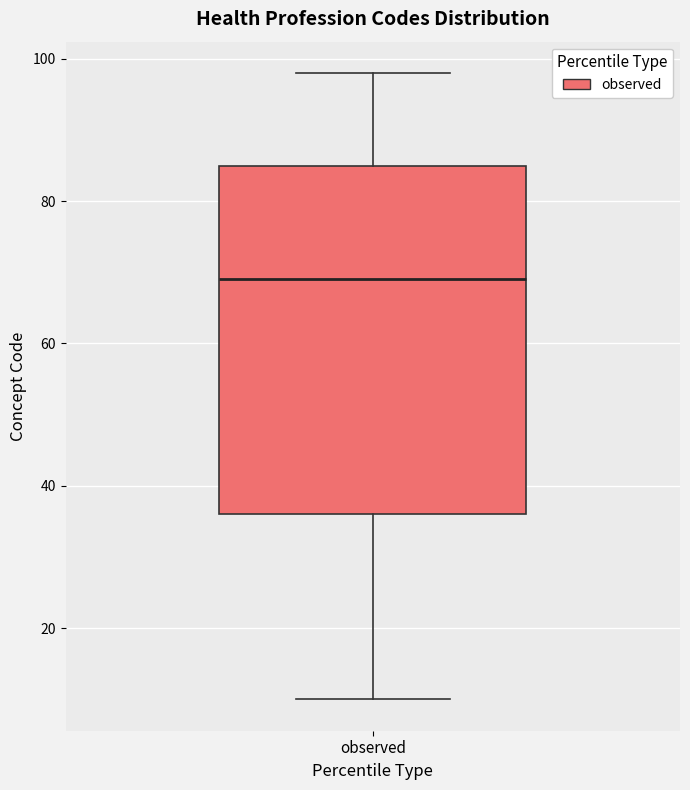

Where does the lower whisker of the box for observed end on the y-axis? The values are not printed on the chart, so give them approximately, as read against the axis.

10